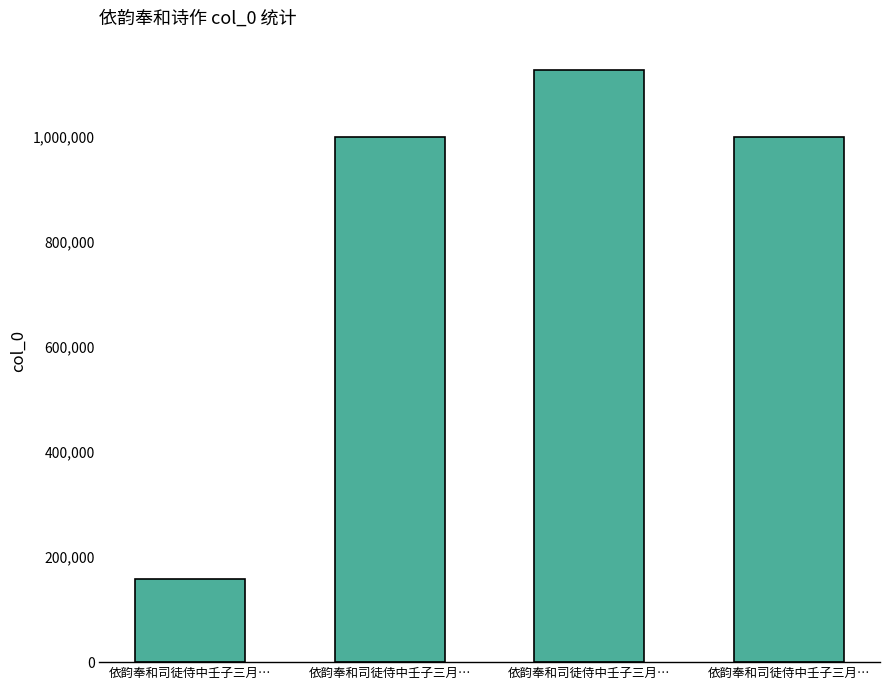

What is the difference between the maximum and minimum values?

968964